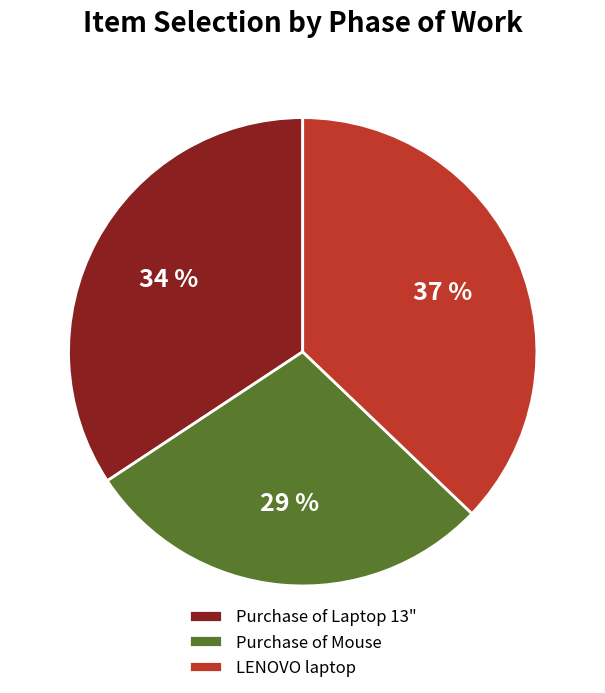

Do Purchase of Mouse and LENOVO laptop together represent more than half of the pie?

Yes